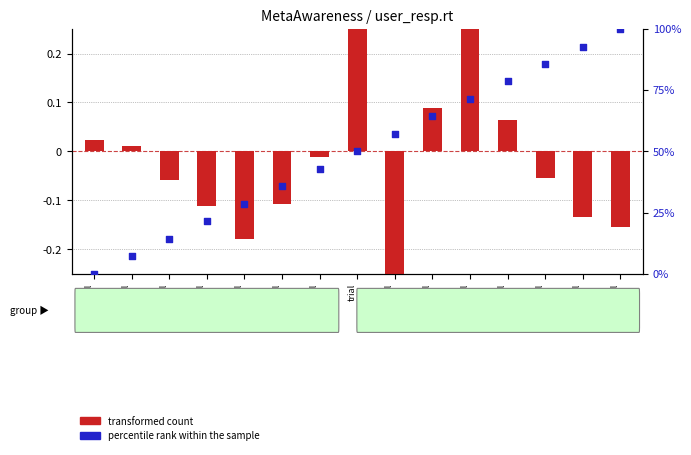

Which series contains the lowest Y value?

transformed count